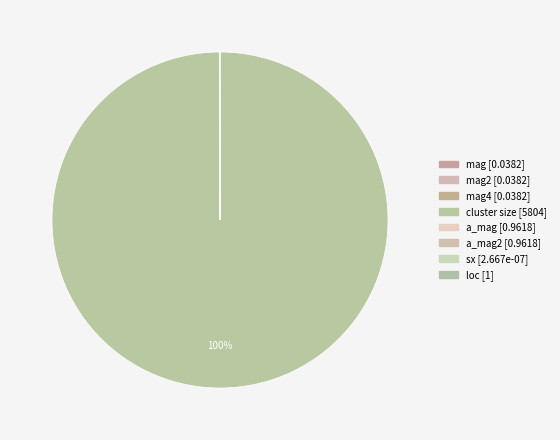

Which category has the biggest portion of the pie?

cluster size